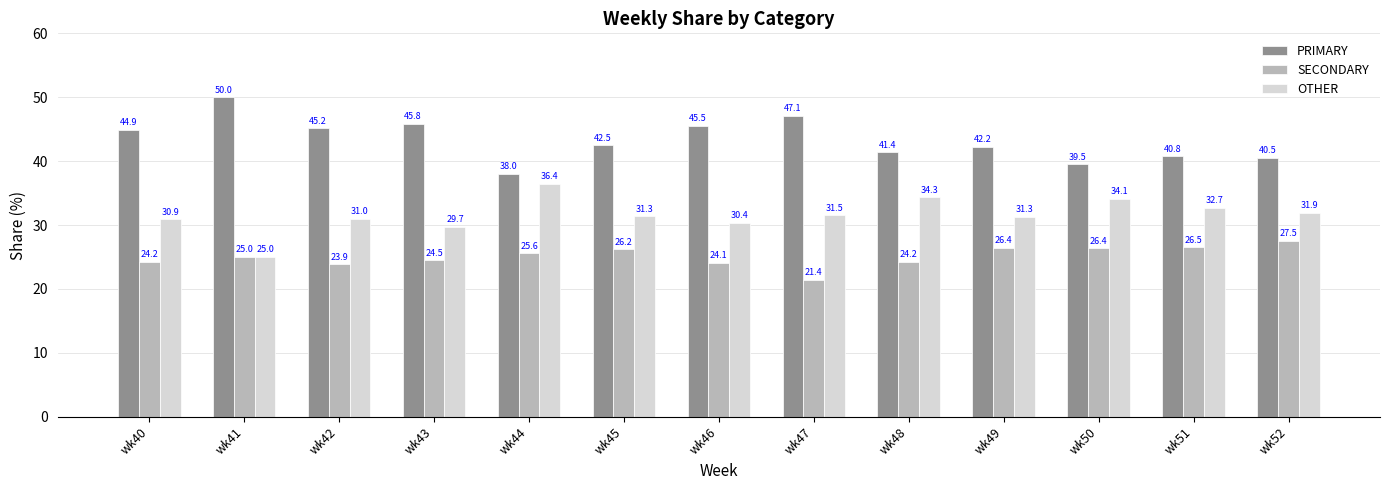

Rank the series at wk40 from highest to lowest value.

PRIMARY, OTHER, SECONDARY